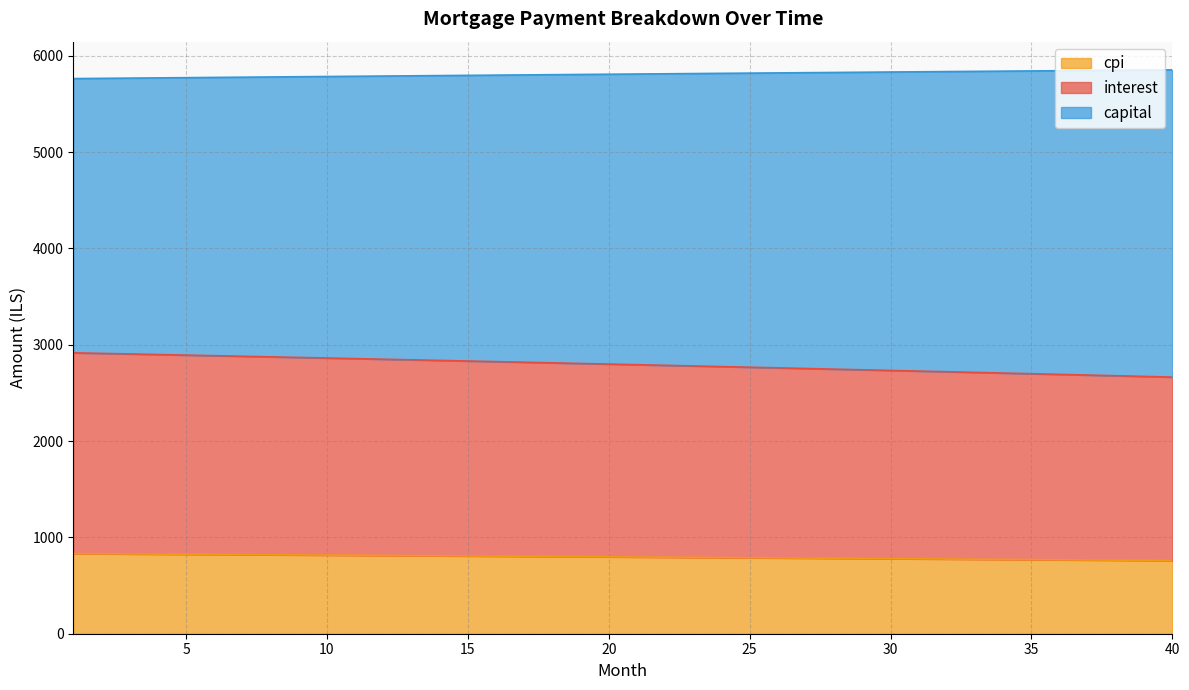

True or false: cpi and interest intersect in this chart.

False